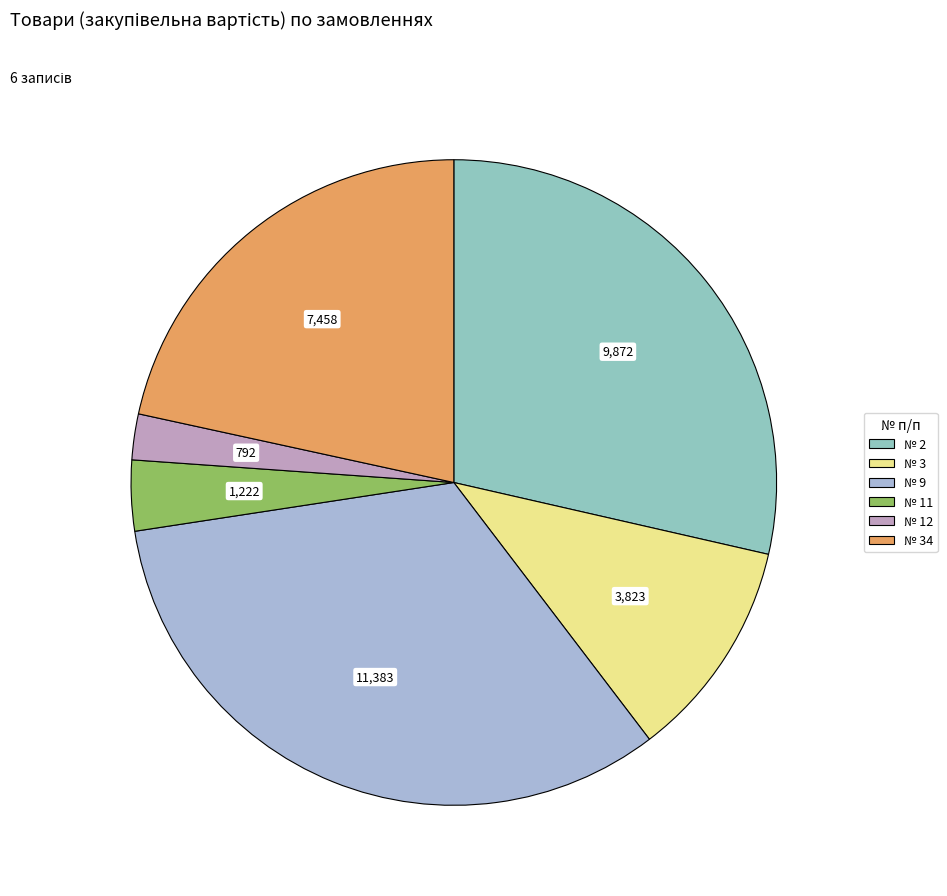

Is there any slice that represents more than half of the pie?

No